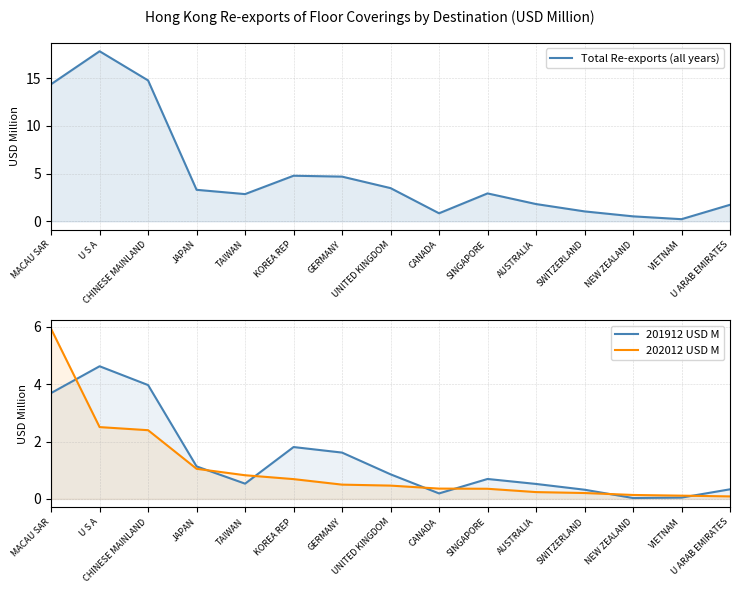

Does the chart have visible grid lines?

Yes